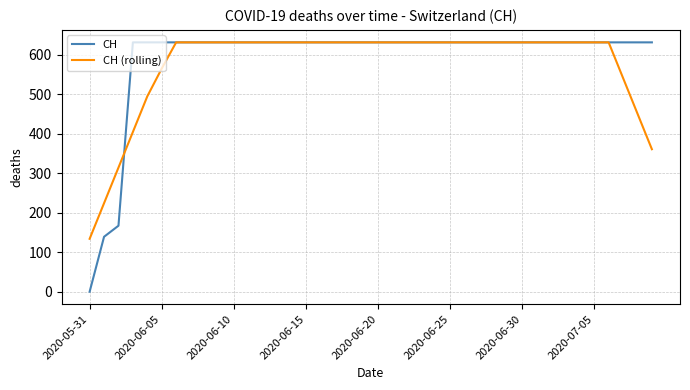

What is the maximum value for CH (rolling)?

631.0